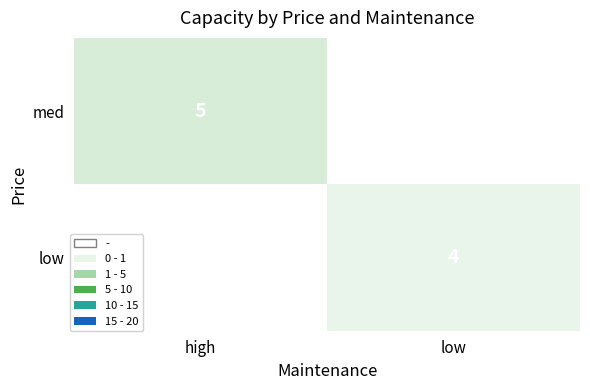

Which has a higher value, high or low?

high